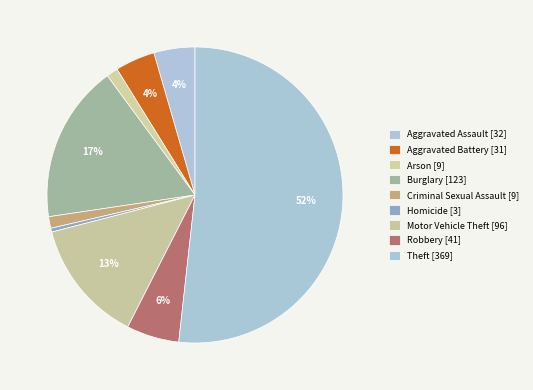

True or false: Criminal Sexual Assault accounts for 1% of the total.

True